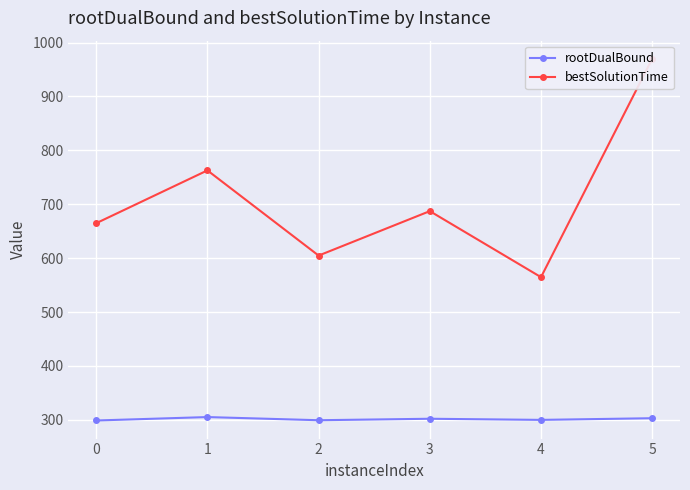

Which category has the highest value in the rootDualBound series?

1